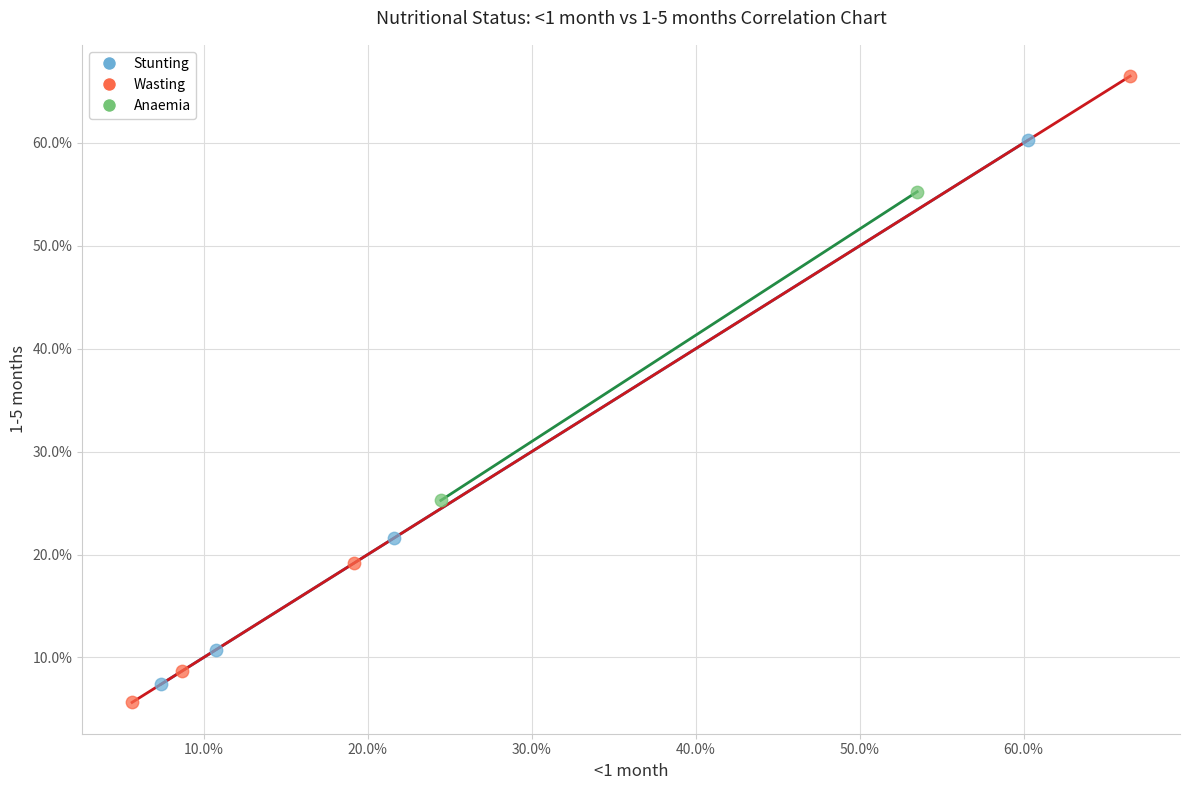

What are all the series names shown in the legend?

Stunting, Wasting, Anaemia